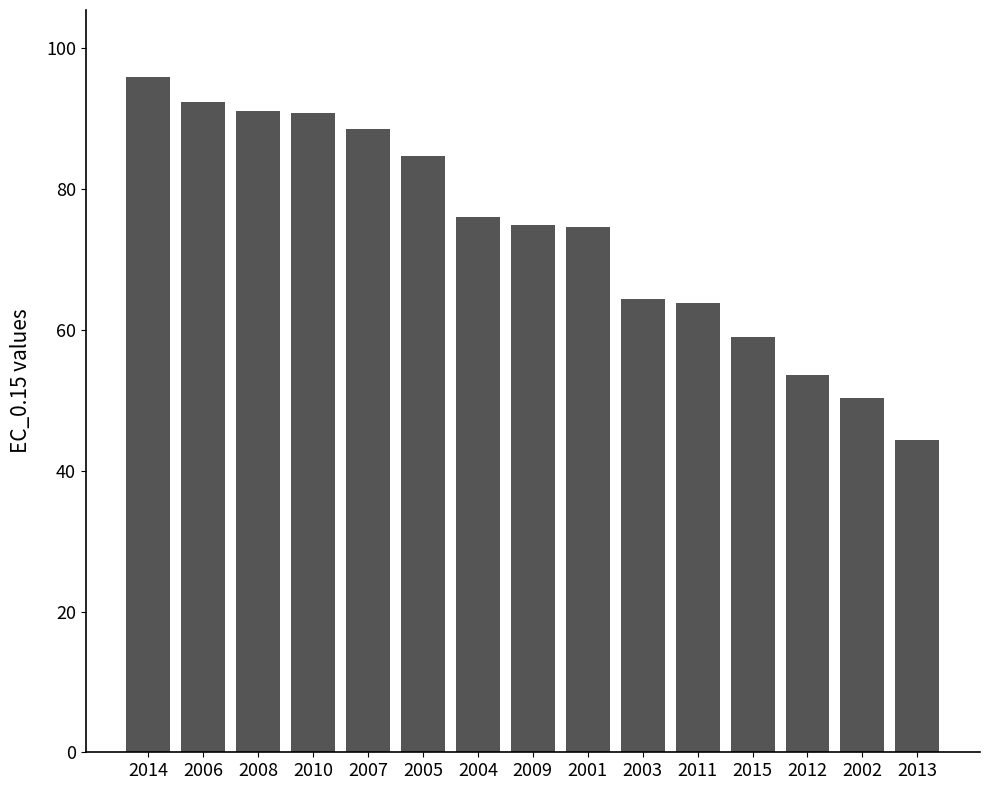

Count the number of values greater than 74.

9